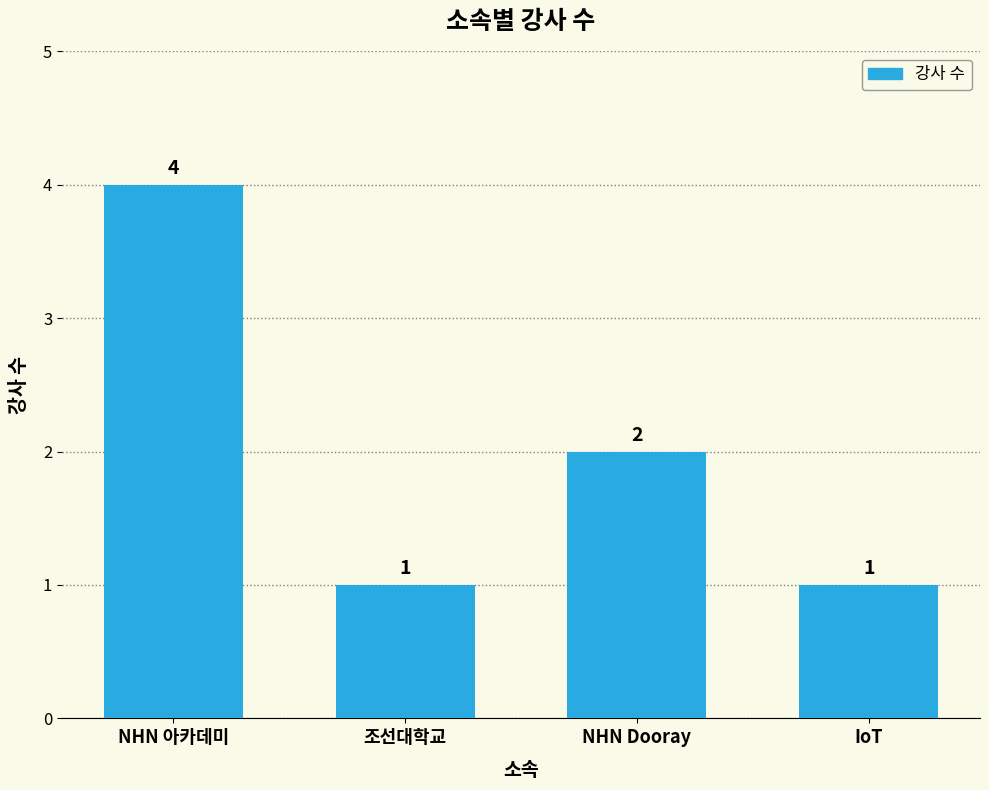

The chart shows a value of 6 at NHN 아카데미. True or false?

False